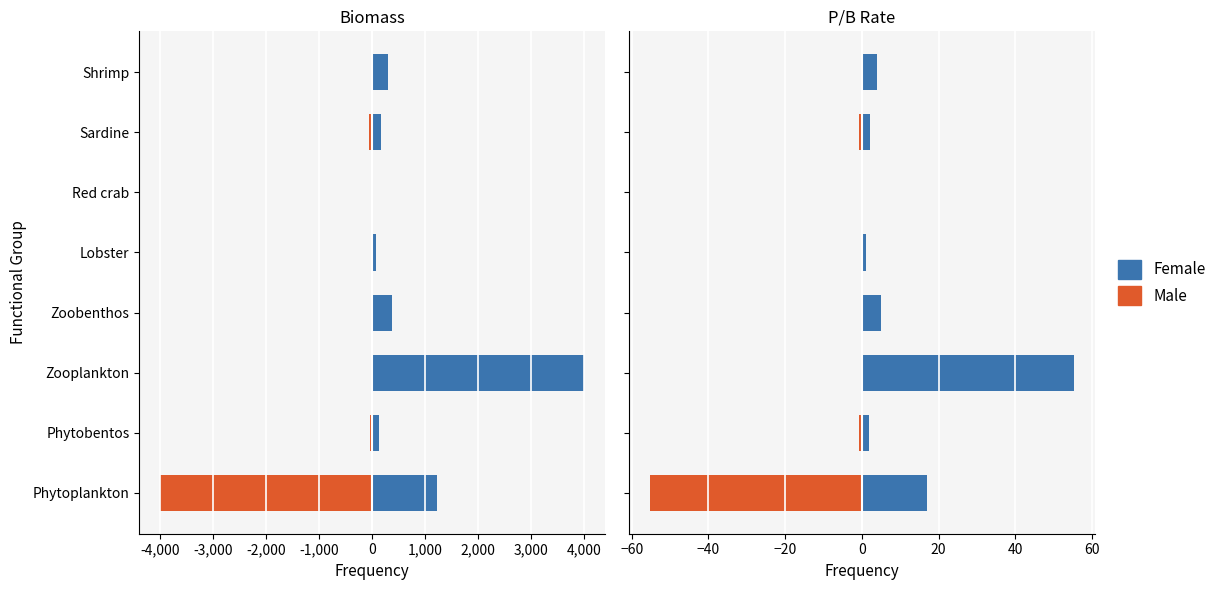

What are all the series names shown in the legend?

Male, Female